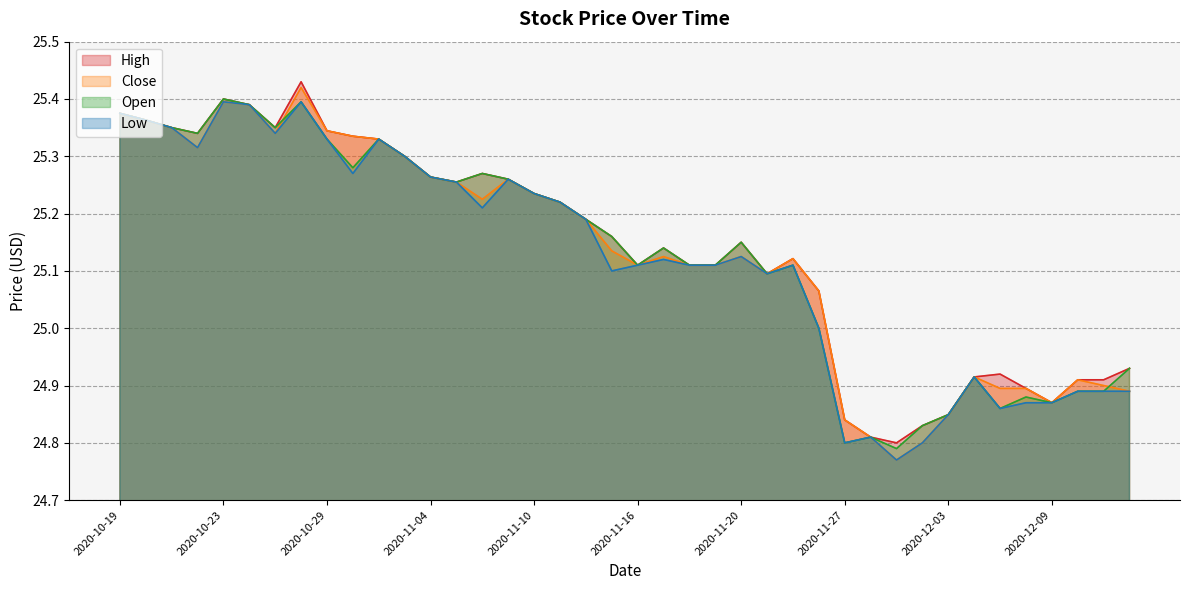

How many data points does each series have?

40